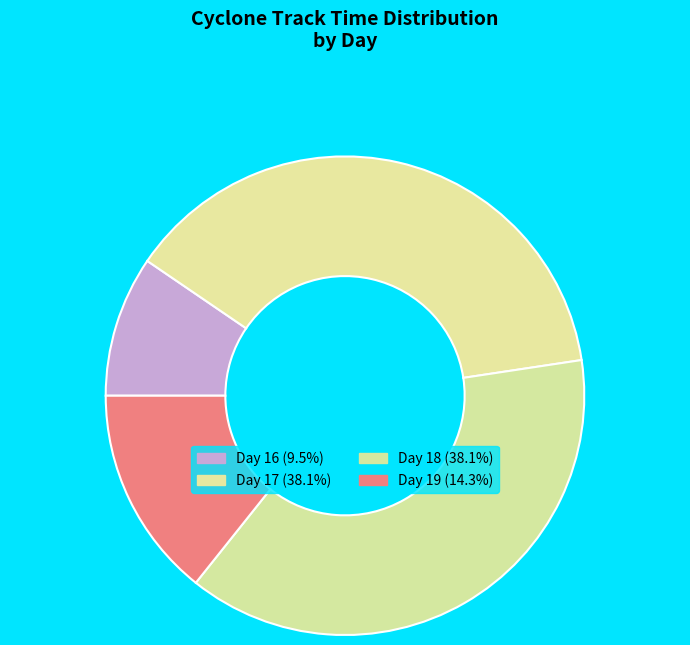

How many slices are in this pie chart?

4